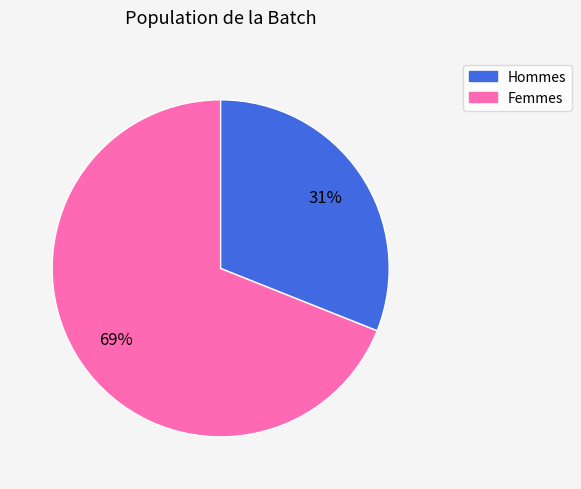

What percentage is the Hommes slice, to the nearest percent?

69%